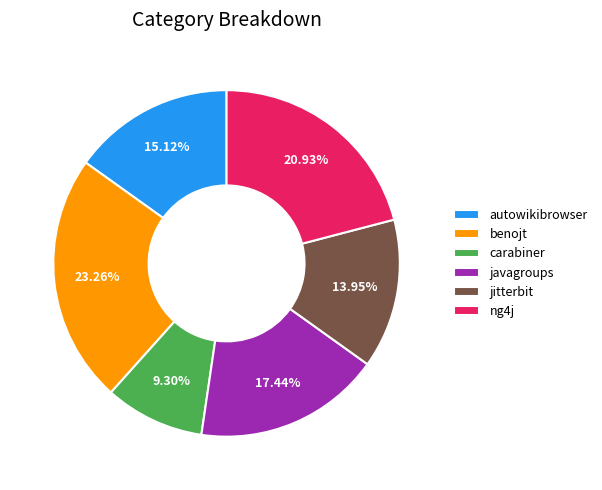

Rank the categories by value from highest to lowest.

benojt, ng4j, javagroups, autowikibrowser, jitterbit, carabiner